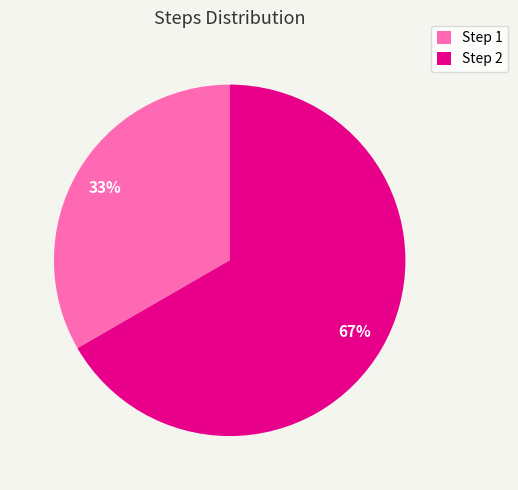

Rank the categories by value from highest to lowest.

Step 2, Step 1